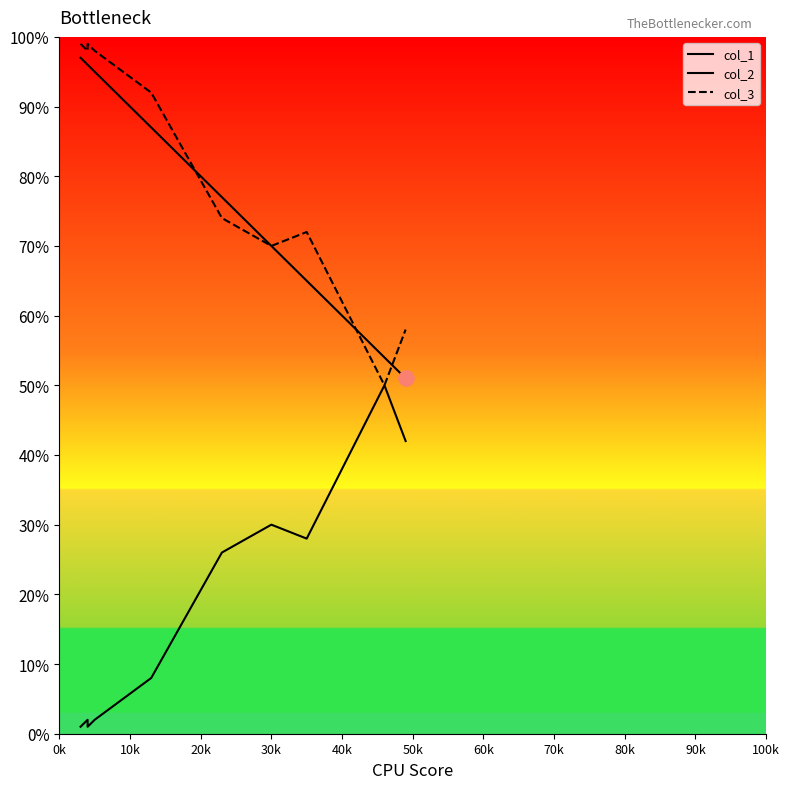

At which category is the sum across all series the highest?

0k